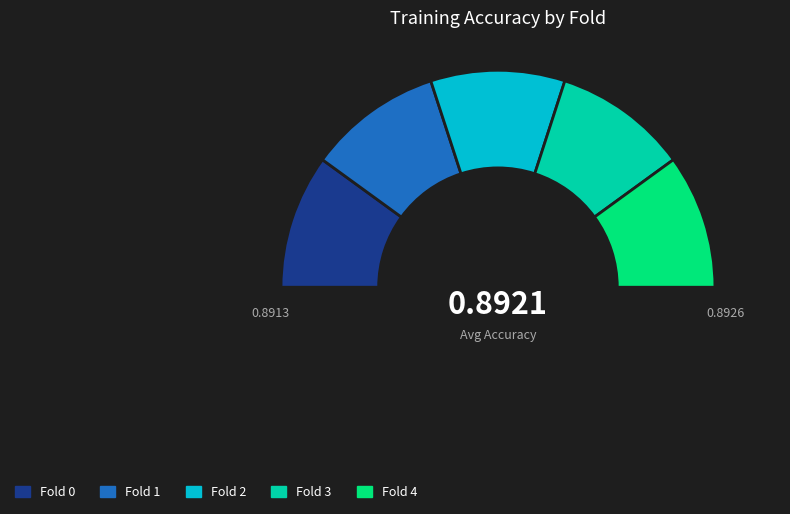

To the nearest percent, what portion does Fold 3 represent?

20%